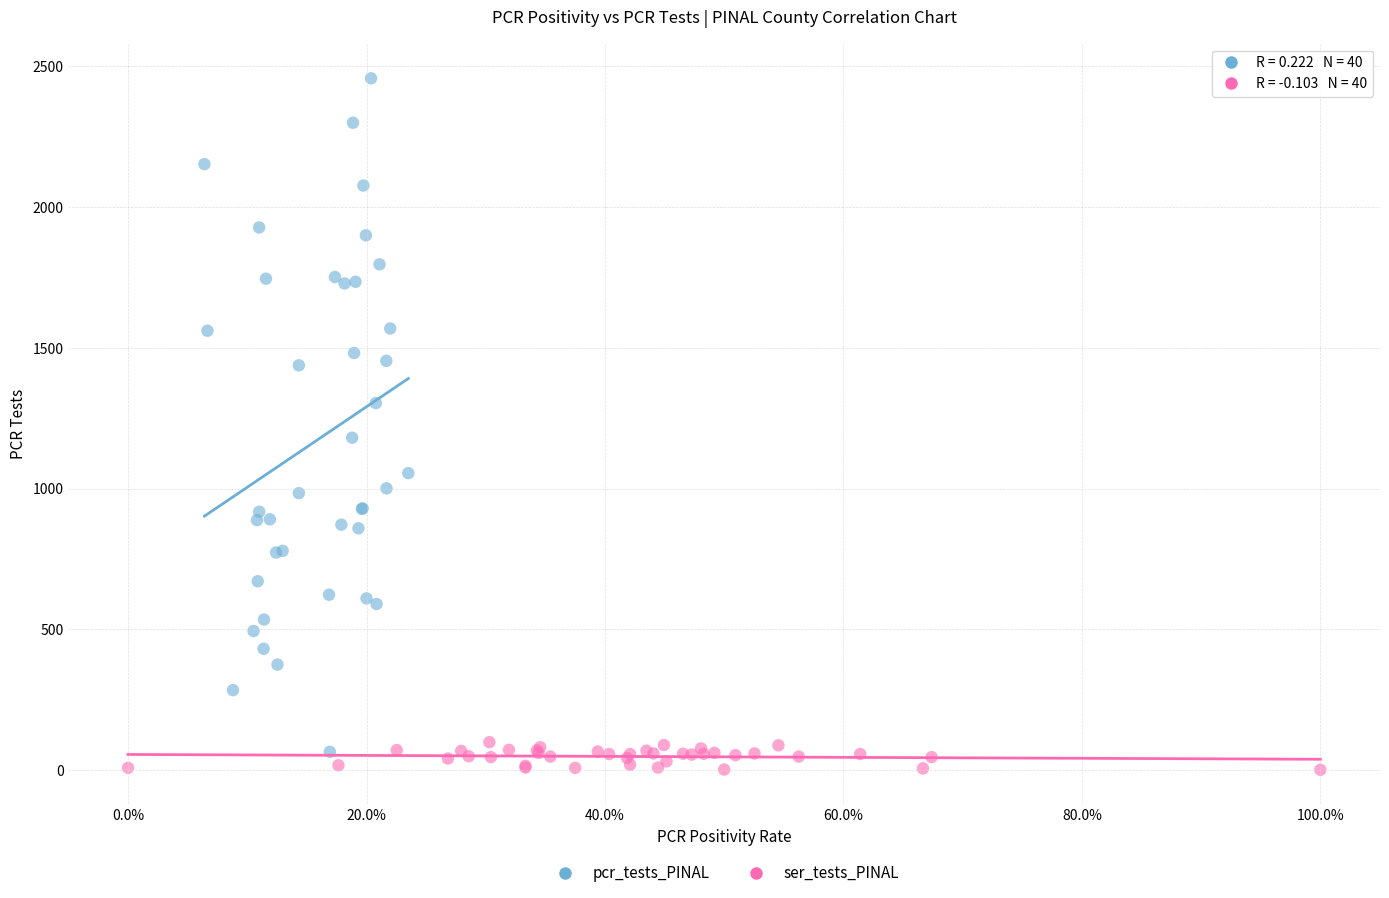

Which series reaches the minimum Y coordinate?

ser_tests_PINAL